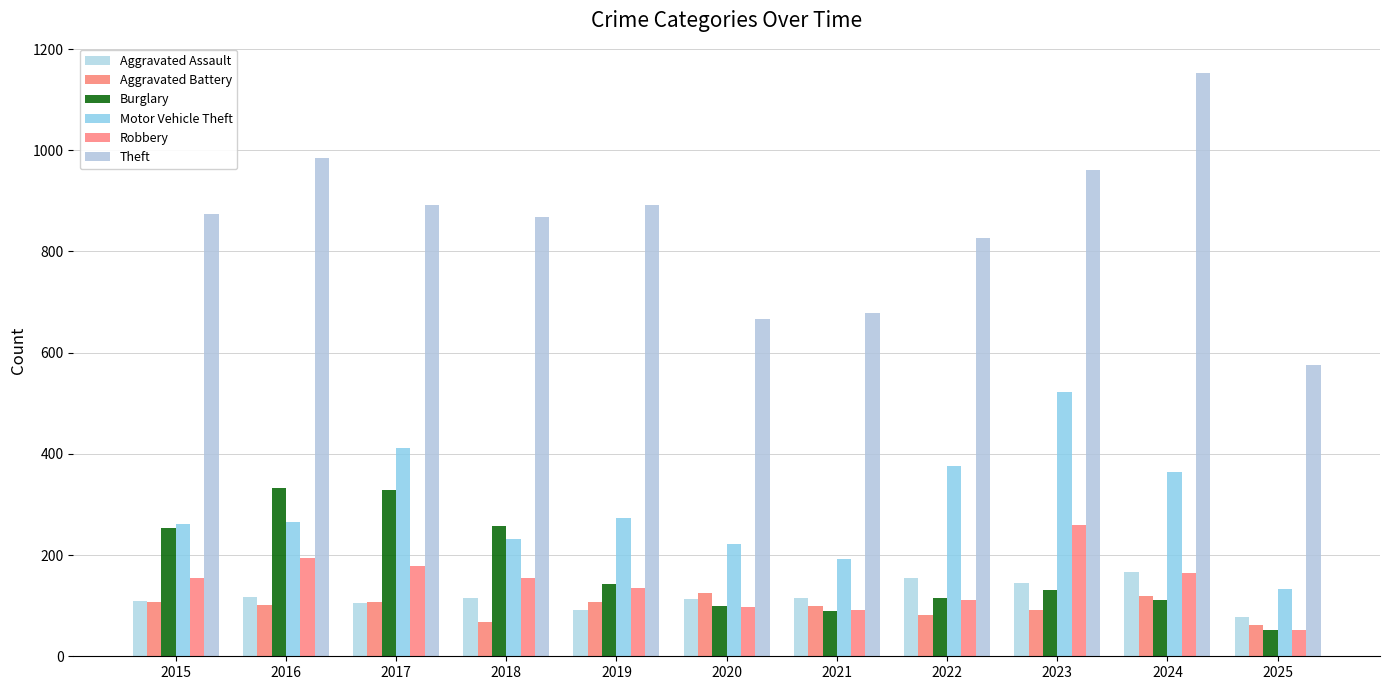

Is the value of Motor Vehicle Theft at 2022 greater than the value of Robbery at 2020?

Yes